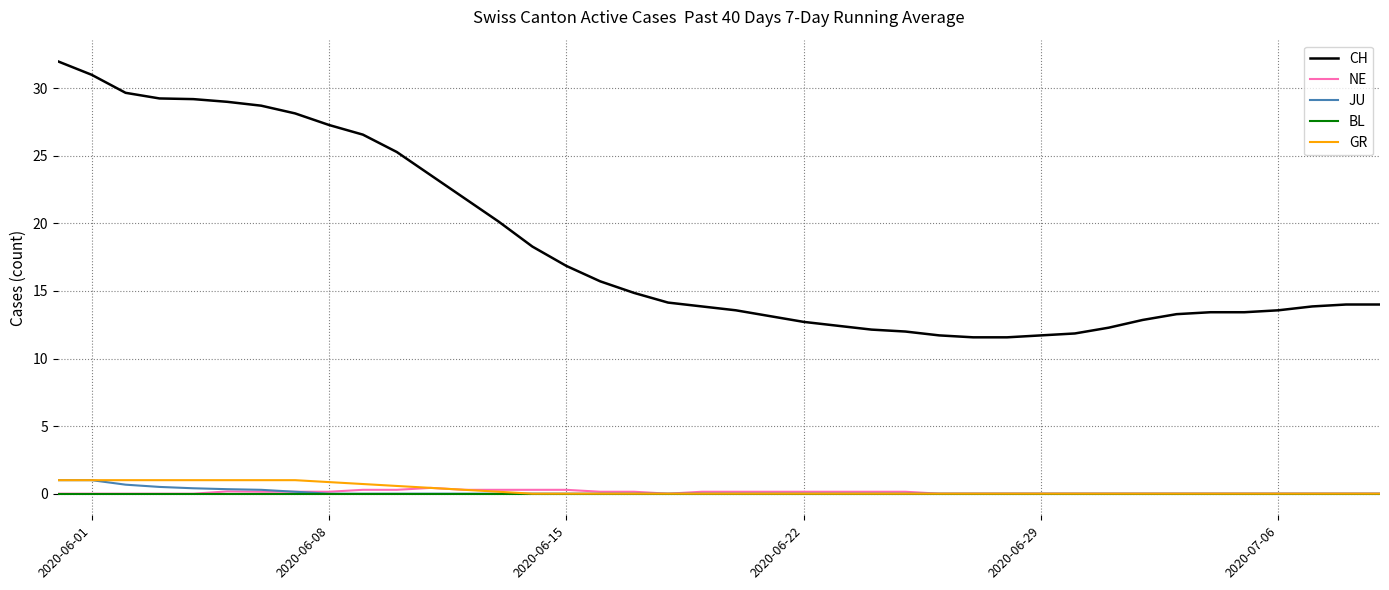

True or false: GR and CH cross at least once.

False